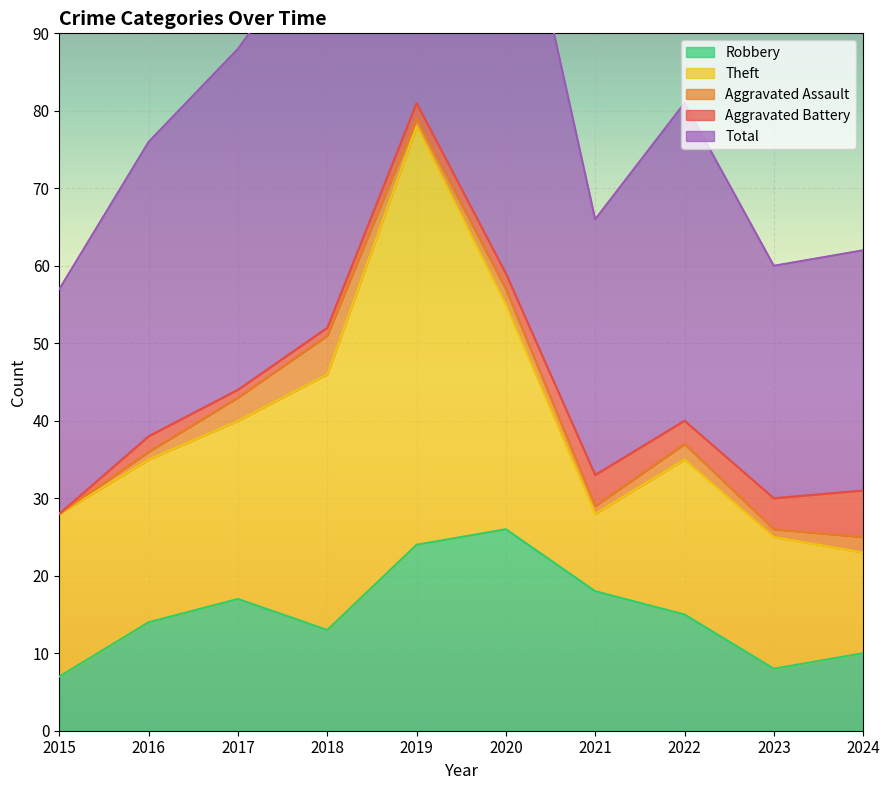

Which category has the highest value in the Total series?

2019